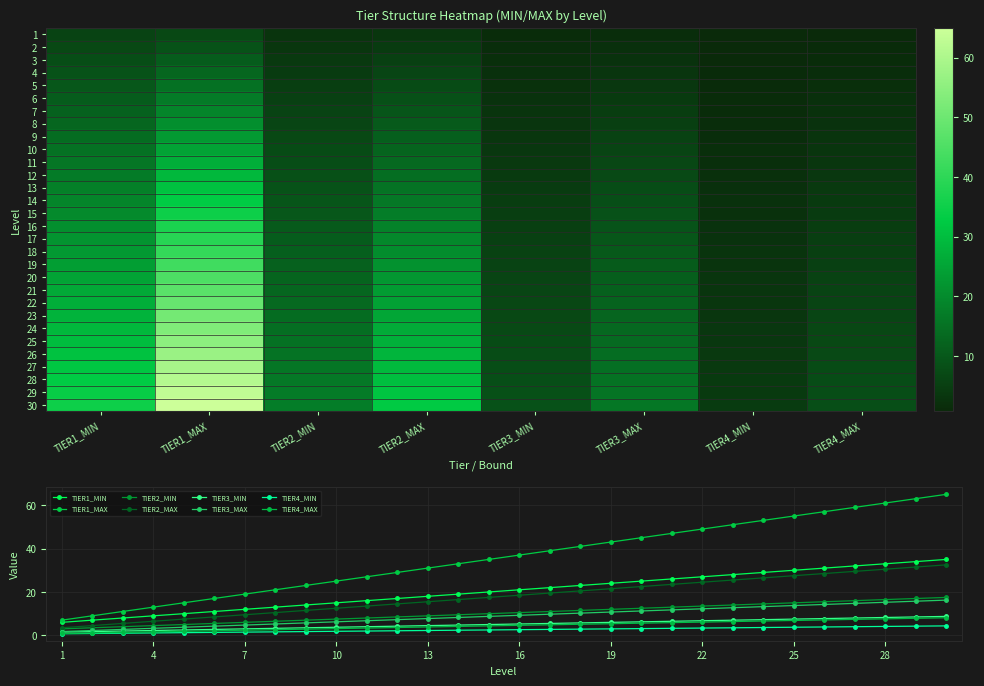

Between 15 and 19, which is larger?

19